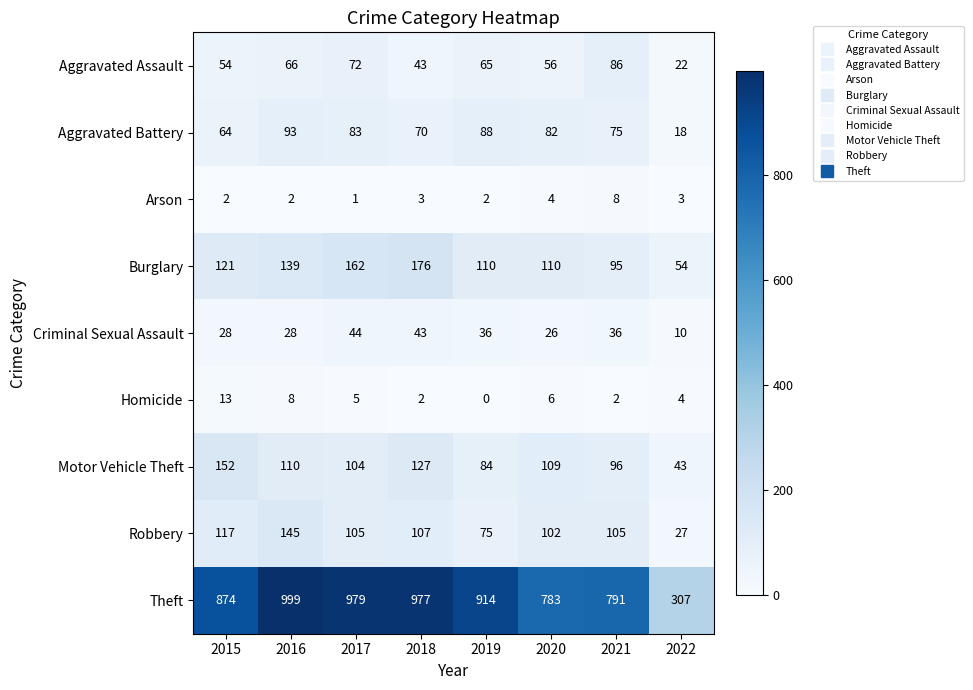

Count the number of data series in this chart.

9